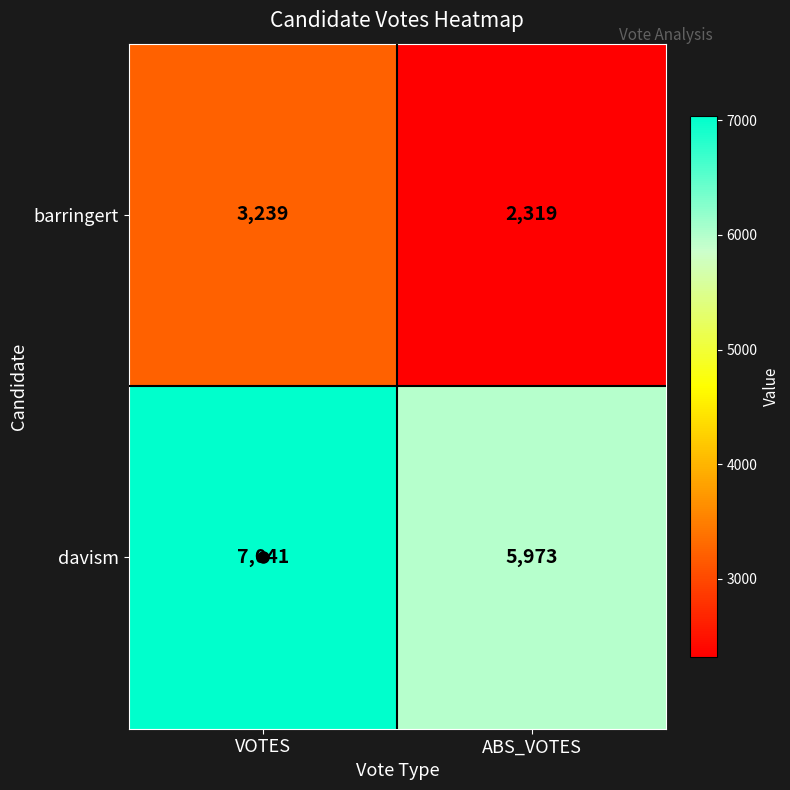

What value does the barringert series have at VOTES, to the nearest 50?

3250